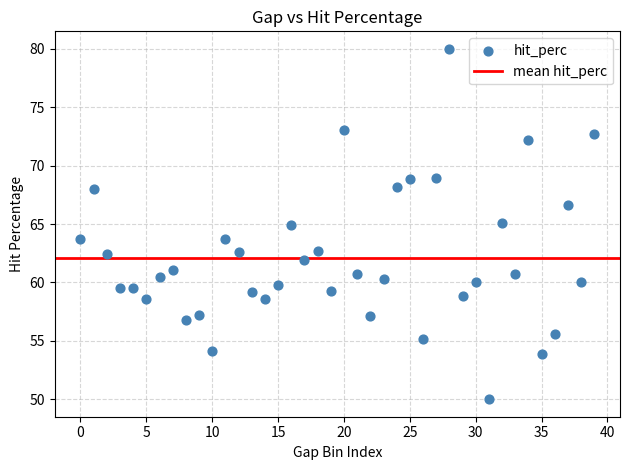

What is the range of Y values (max minus min)?

30.0